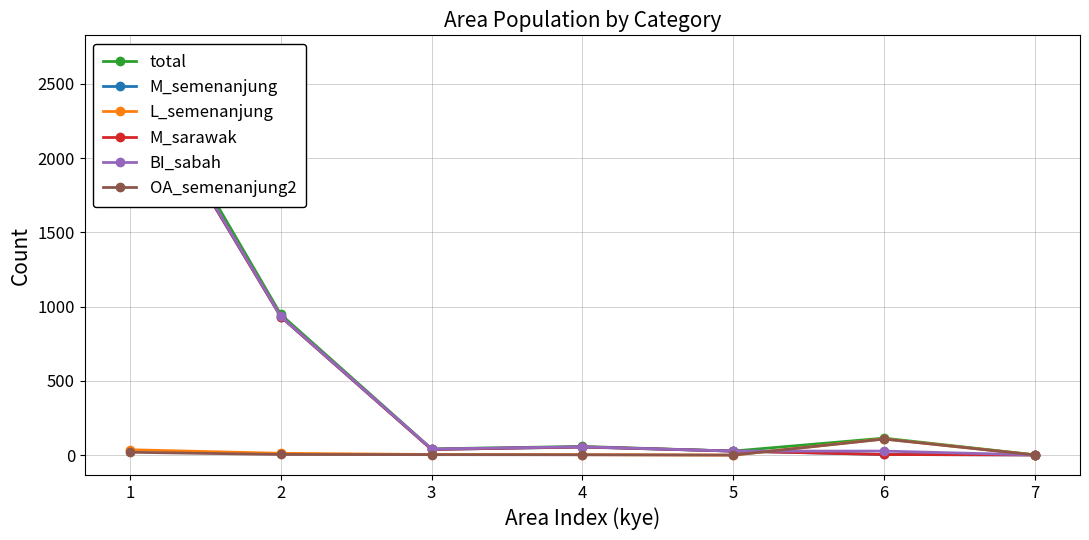

At how many categories does at least one series exceed 604?

2